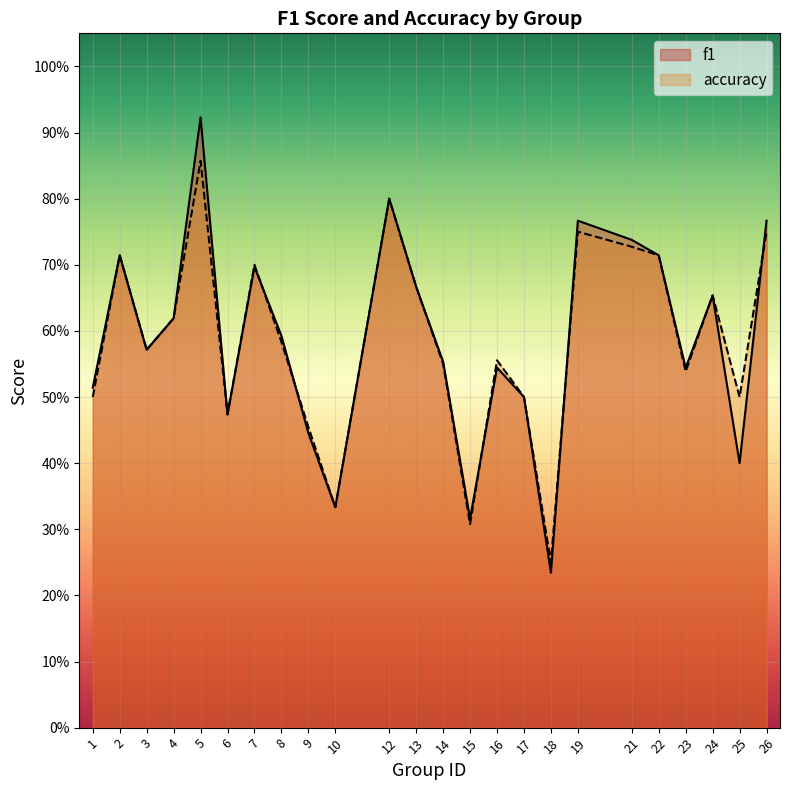

At 26, list the series in order from largest to smallest.

f1, accuracy